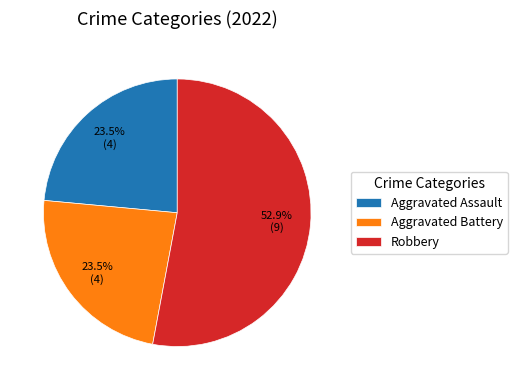

Is there a majority slice in this chart?

Yes